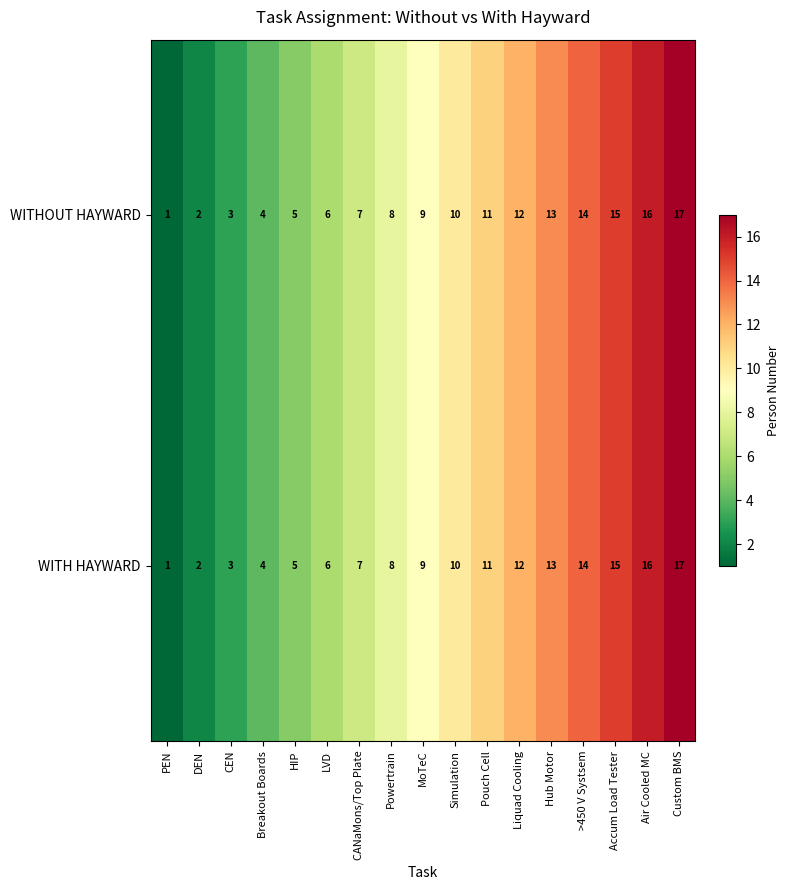

What is the sum of the WITHOUT HAYWARD values at Breakout Boards and Liquad Cooling?

16